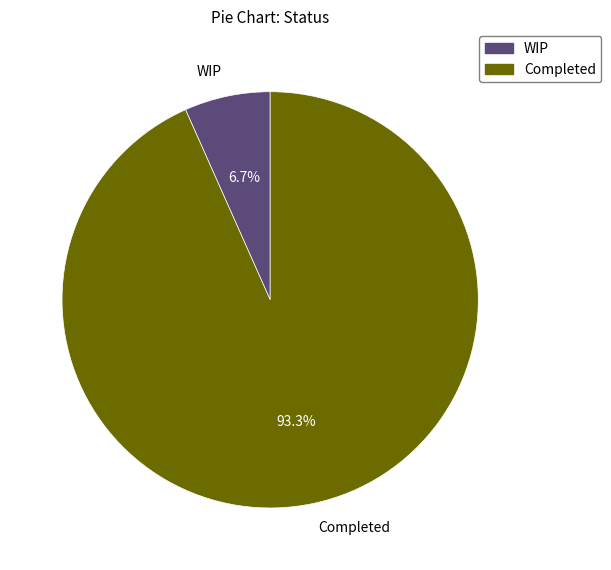

Which has a higher value, Completed or WIP?

Completed